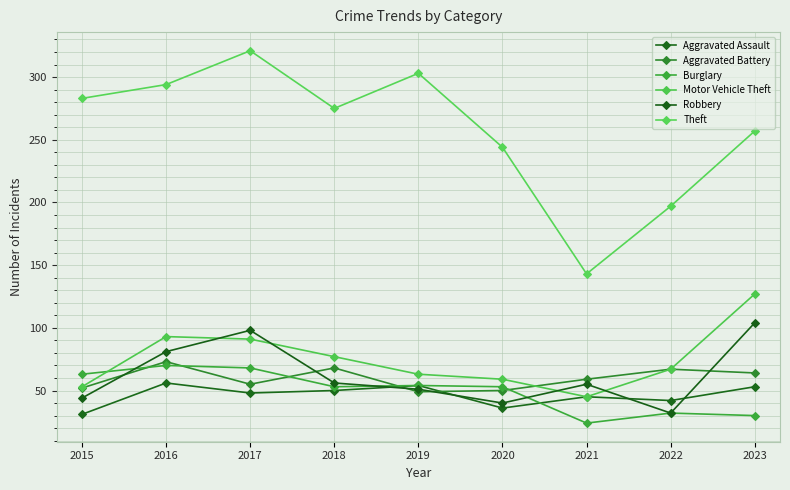

Rank the series by their maximum value, from highest to lowest.

Theft, Motor Vehicle Theft, Robbery, Aggravated Battery, Burglary, Aggravated Assault